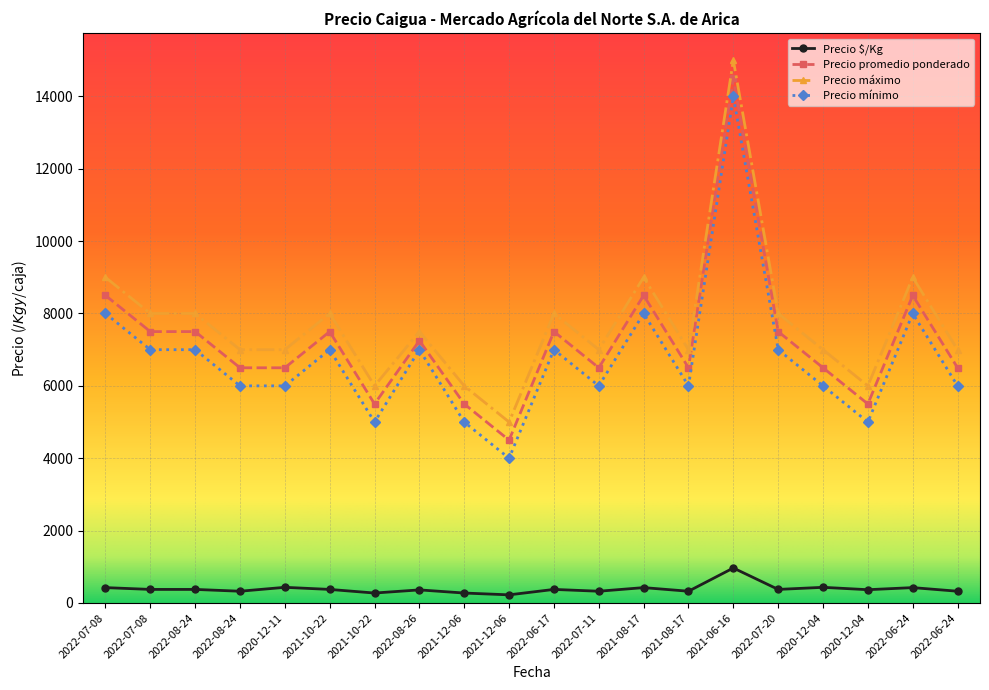

True or false: Precio $/Kg and Precio mínimo intersect in this chart.

False